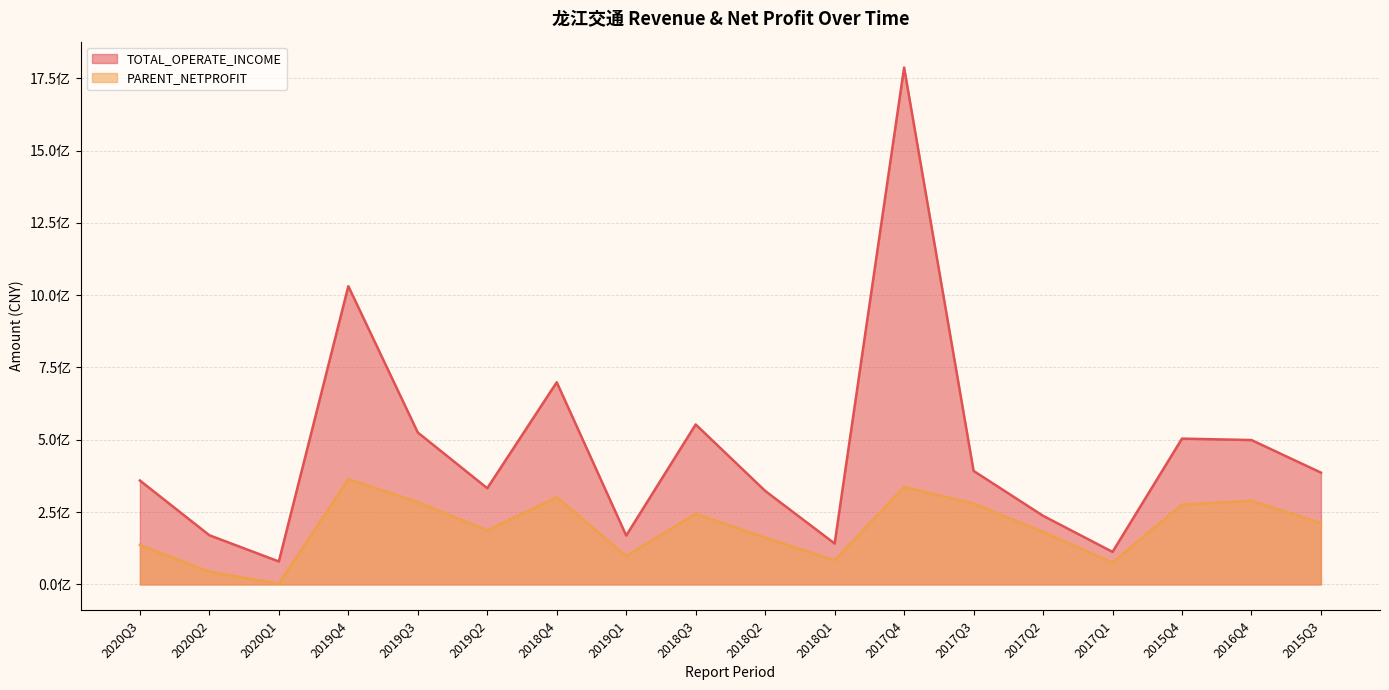

What is the sum of the PARENT_NETPROFIT values at 2015Q3 and 2017Q3?

492197676.7